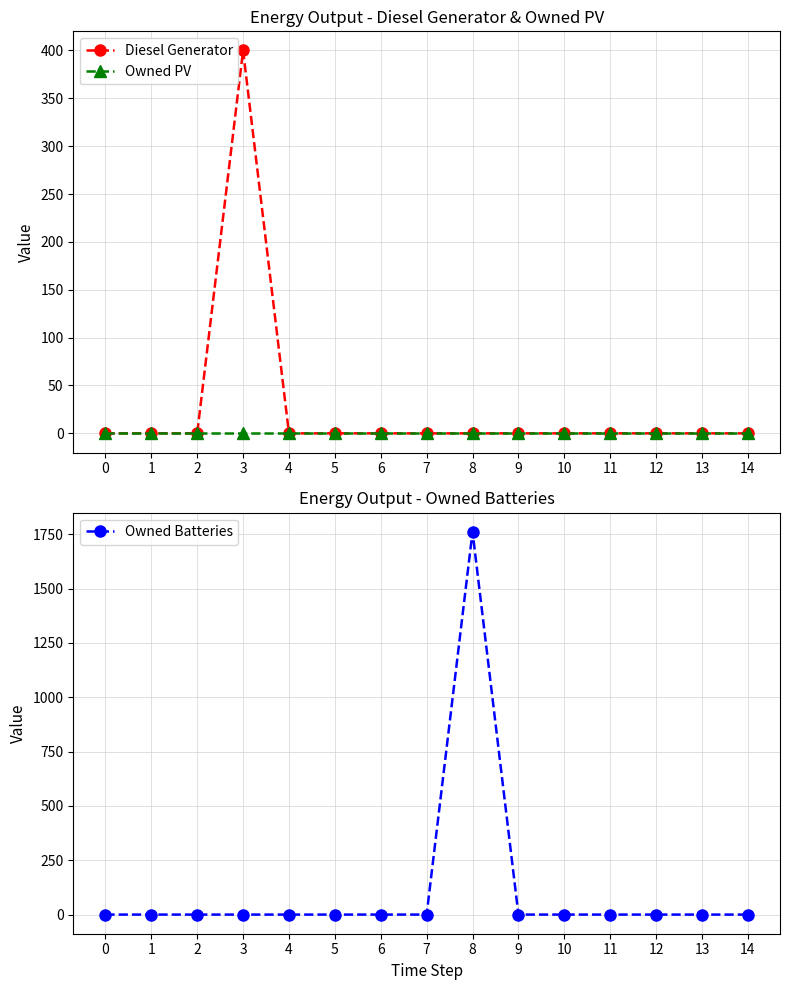

How many lines are shown in the chart?

3